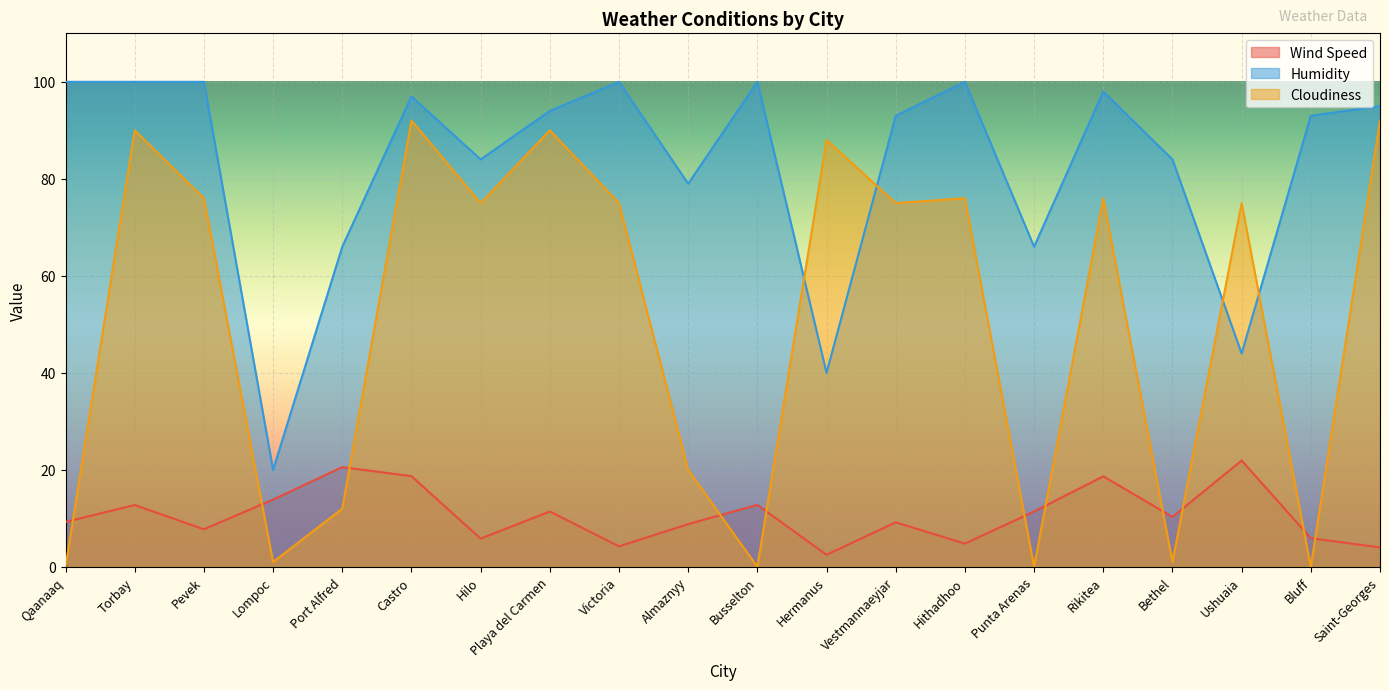

Which category has the highest value across all series?

Qaanaaq